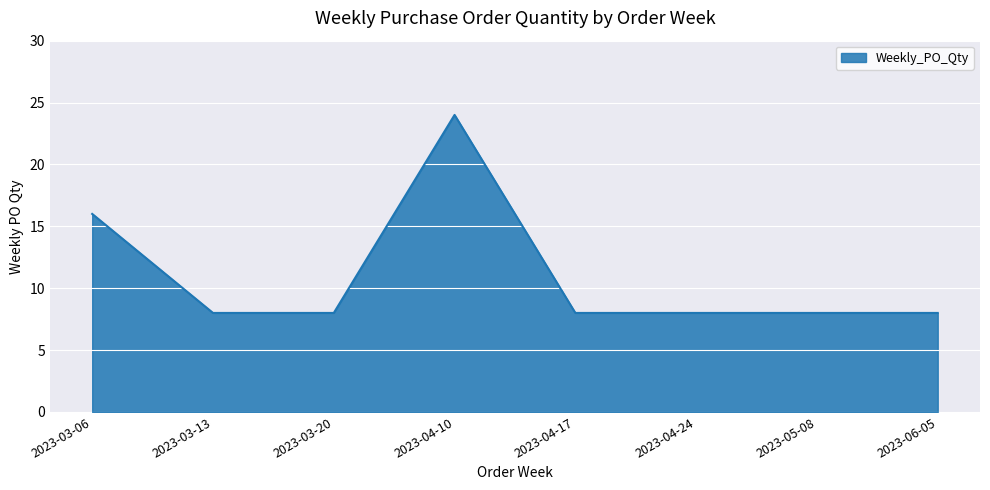

The value at 2023-03-13 is 14. True or false?

False